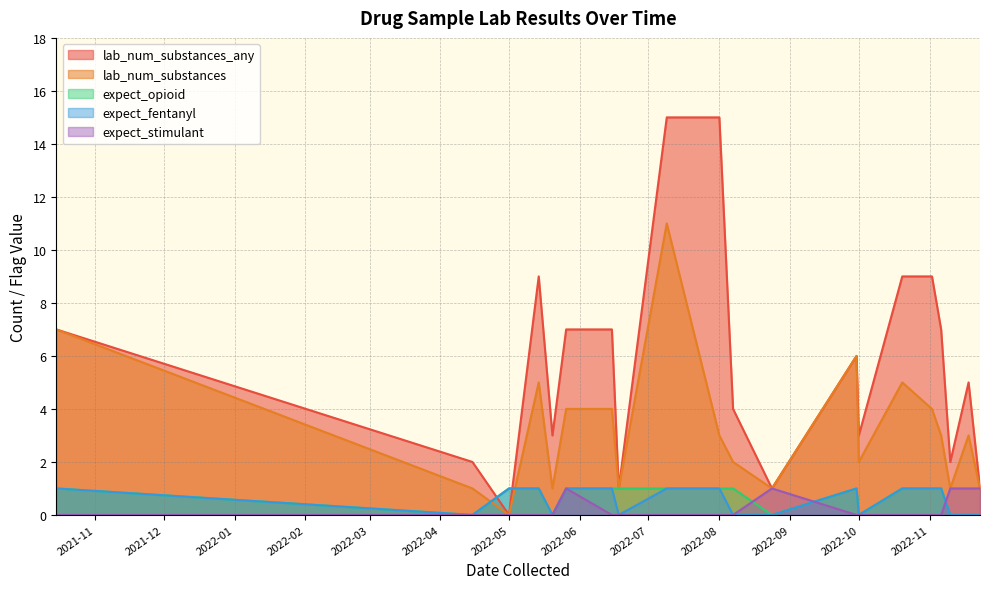

At 2022-04-15, list the series in order from largest to smallest.

lab_num_substances_any, lab_num_substances, expect_opioid, expect_fentanyl, expect_stimulant